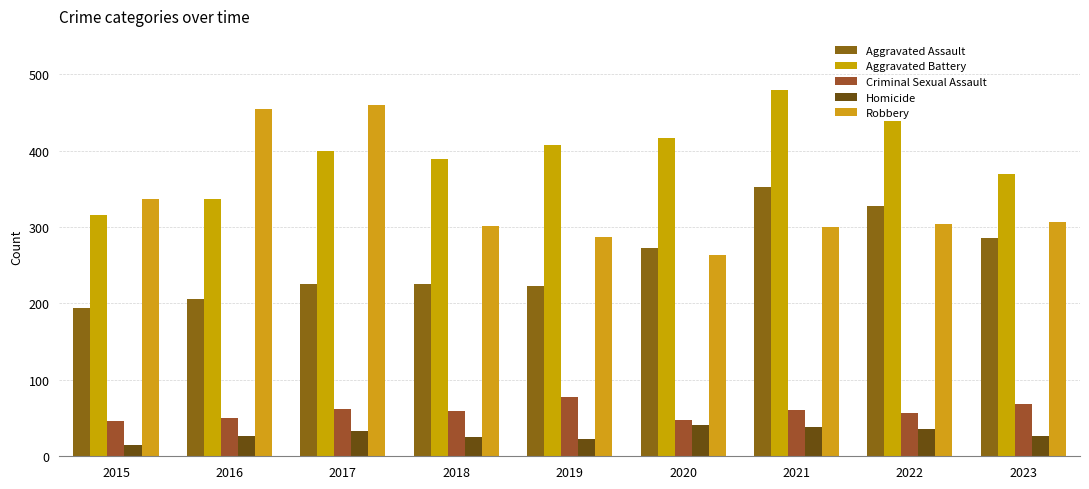

What is the average value of the Criminal Sexual Assault series?

59